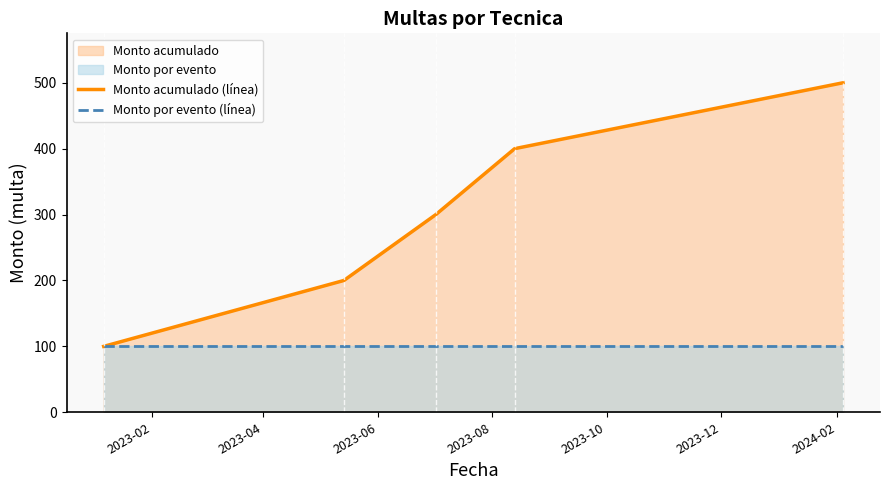

Which series has the largest range (max minus min)?

Monto acumulado (línea)